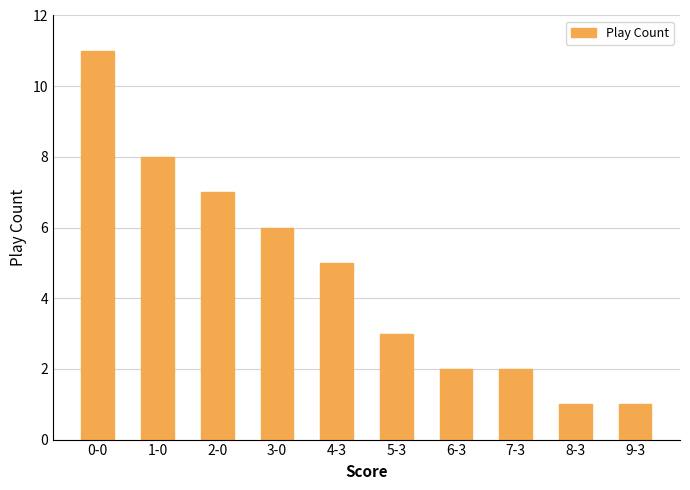

Where does the data first go above 5?

0-0